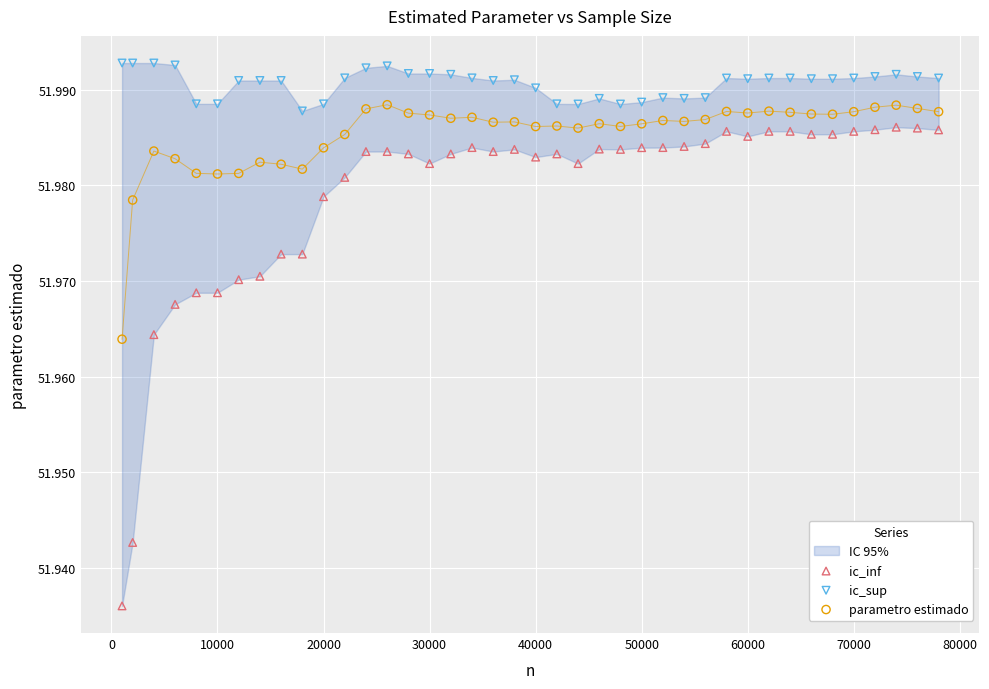

Which series has the largest Y range (max minus min)?

ic_inf